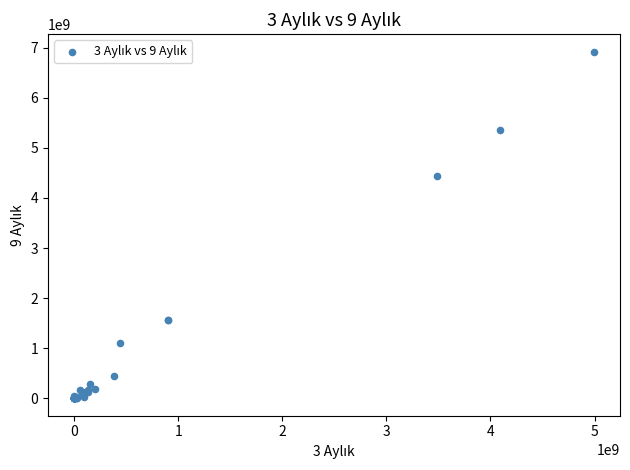

What Y value in the scatter plot is closest to 3459324597?

4429525990